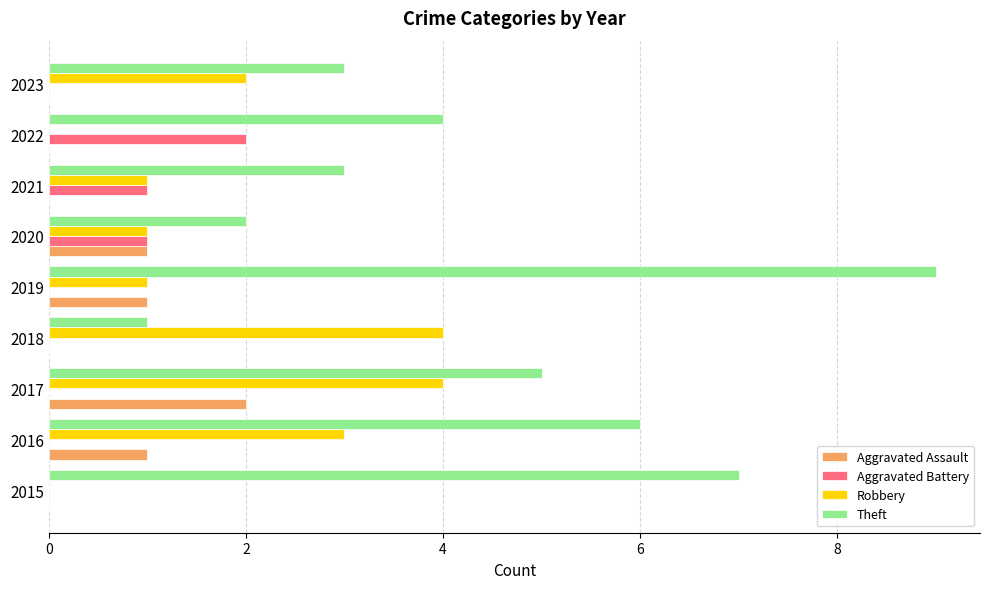

Which series has the widest spread of values?

Theft